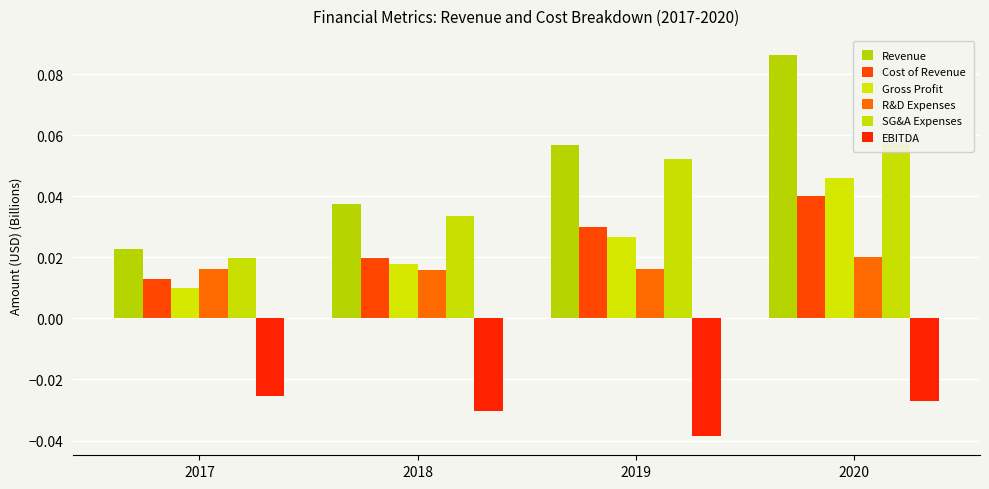

Which series has the largest range (max minus min)?

Revenue